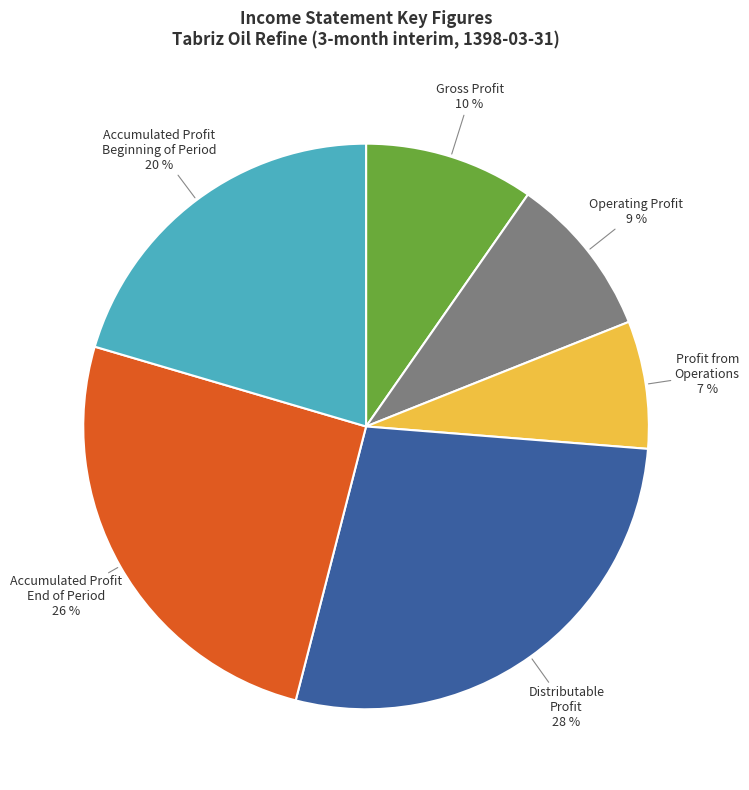

Which category has the smallest portion of the pie?

Profit from Operations